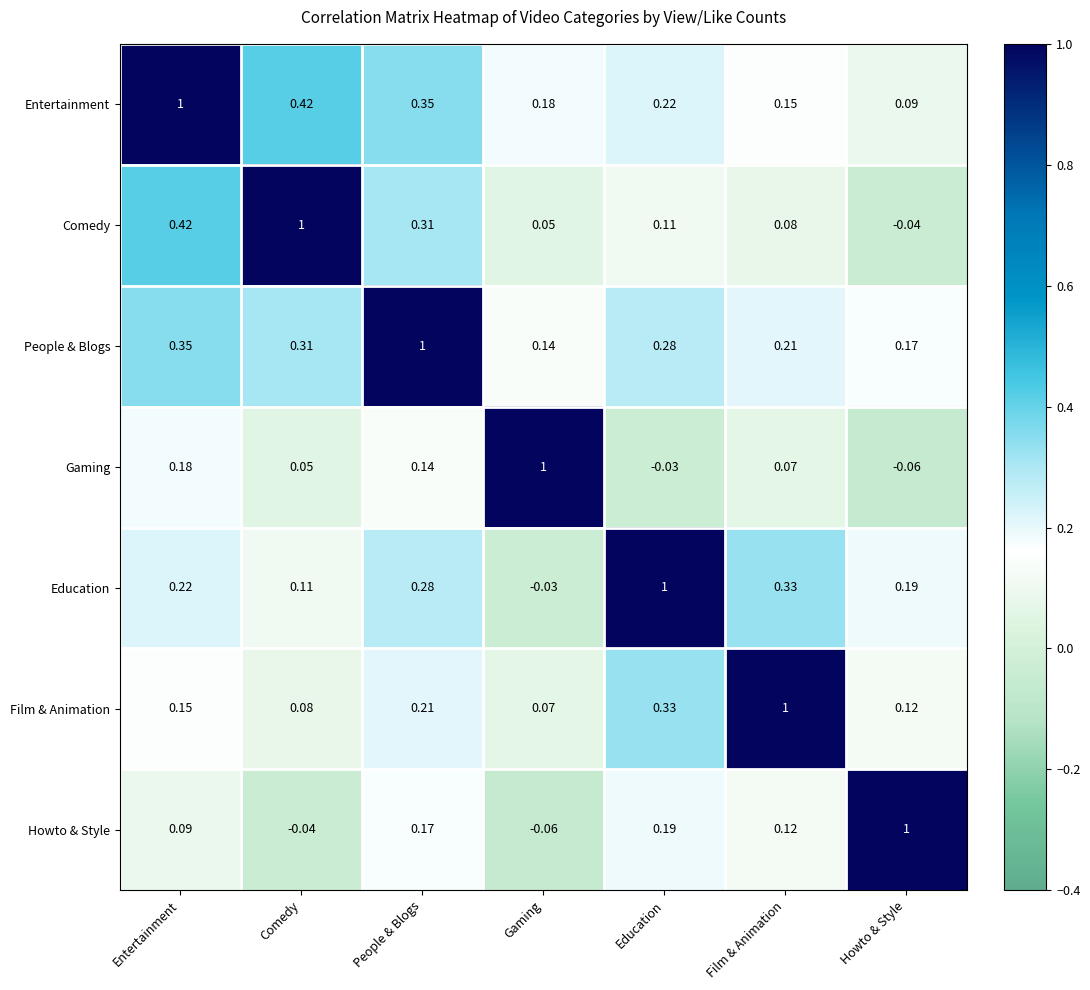

At which label is Gaming closest to 0?

Education